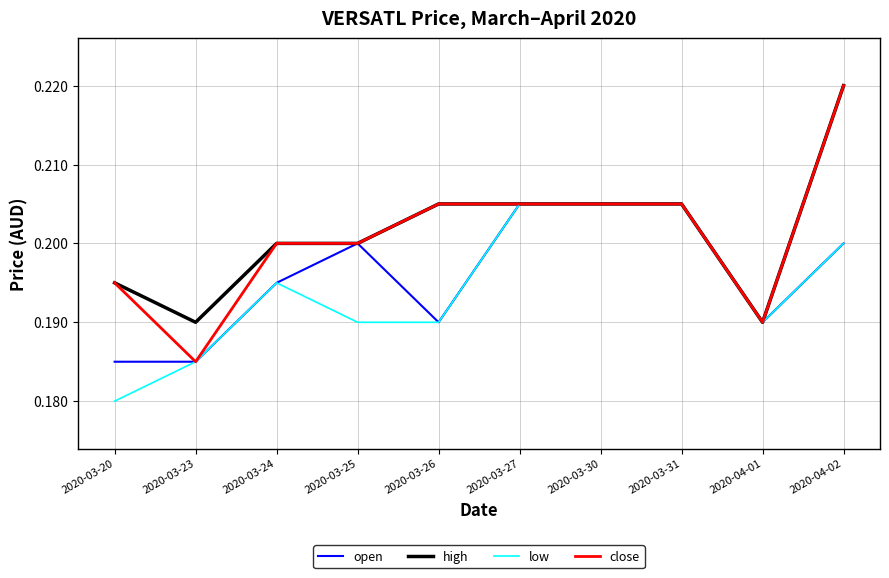

The low series shows 0.3 at 2020-03-25. True or false?

False